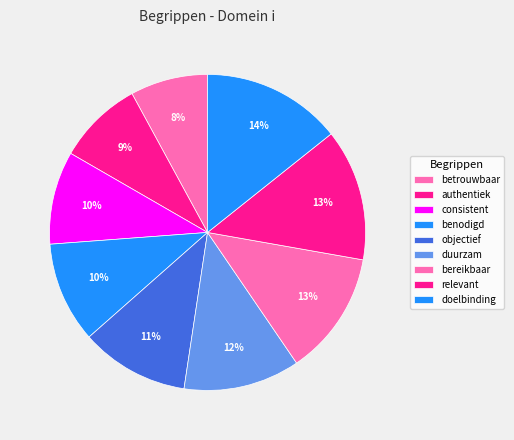

To the nearest percent, what is the average slice percentage?

11%